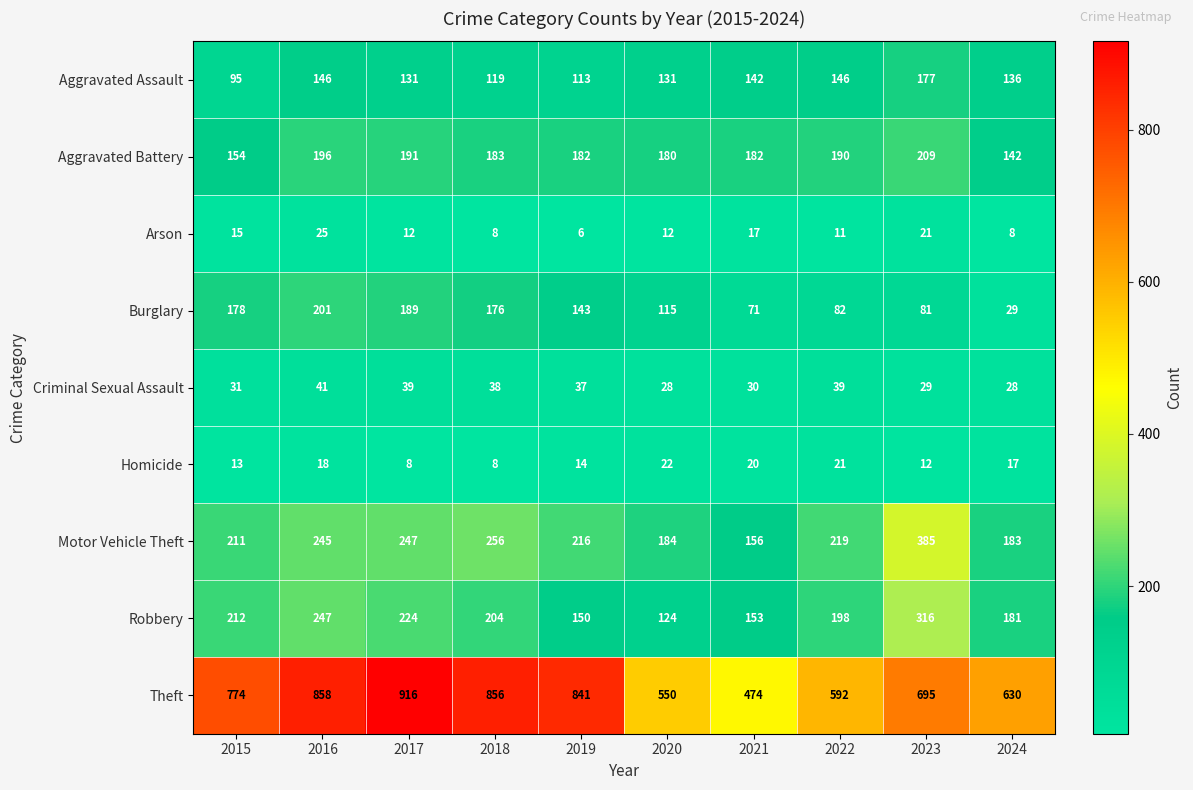

What is the greatest value displayed?

916